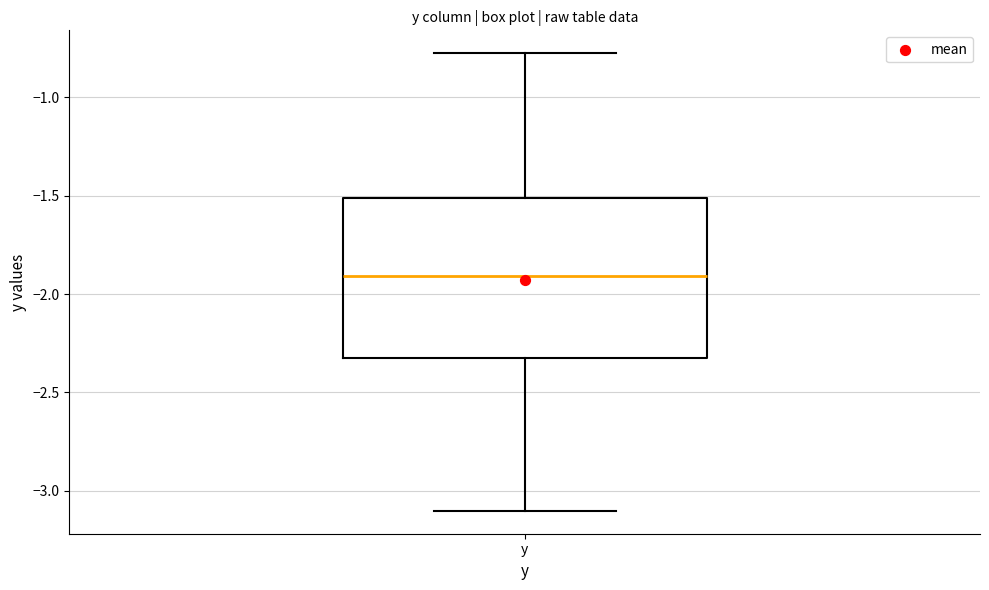

Transcribe this box plot: give where the median line is, the range the box spans, and where the two whiskers end, as read against the y-axis. The values are not printed on the chart, so give them approximately, as read against the axis.

median -1.90, box -2.35 to -1.50, whiskers -3.10 to -0.80